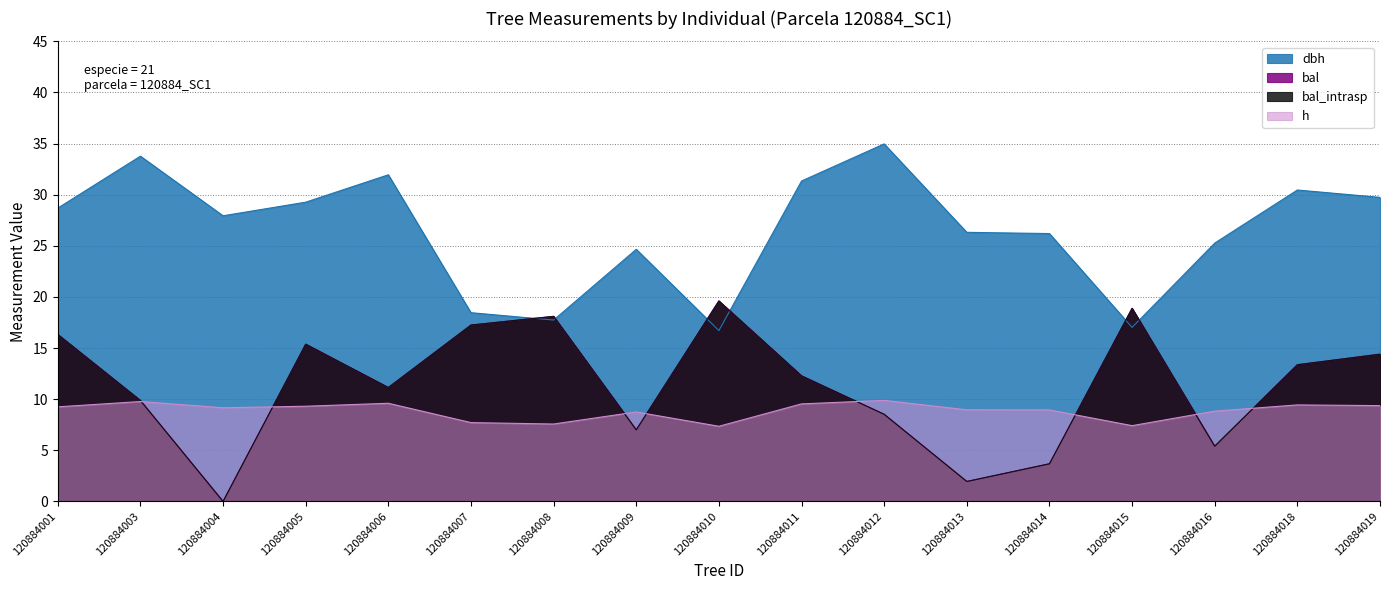

How many categories are shown in the chart?

17